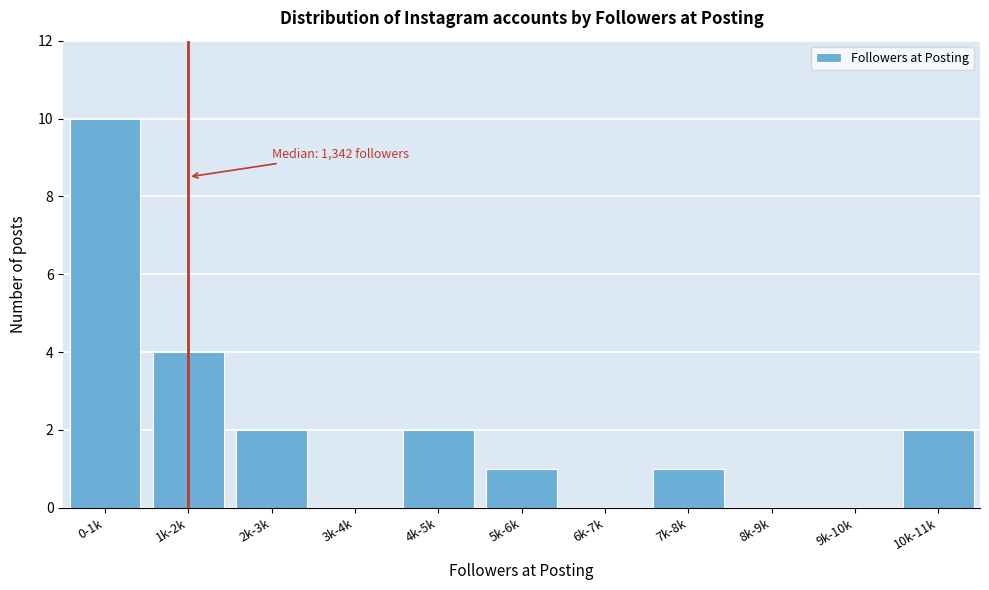

Reading right to left, transcribe all the data shown in this chart.

10k-11k=2	9k-10k=0	8k-9k=0	7k-8k=1	6k-7k=0	5k-6k=1	4k-5k=2	3k-4k=0	2k-3k=2	1k-2k=4	0-1k=10